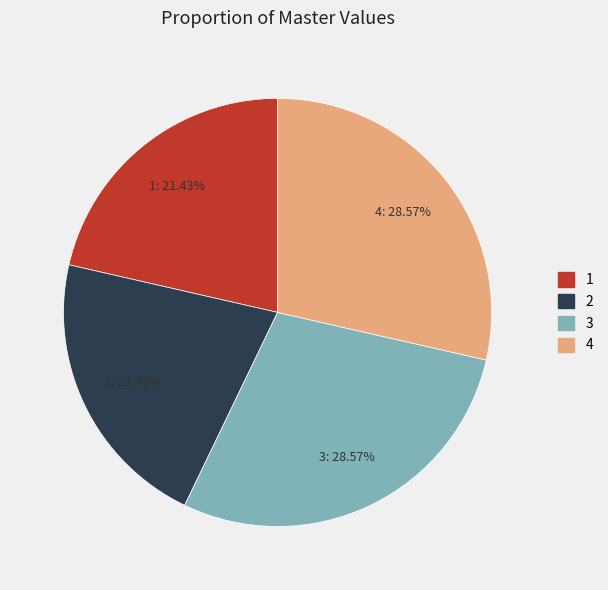

To the nearest percent, what portion does 1 represent?

21%